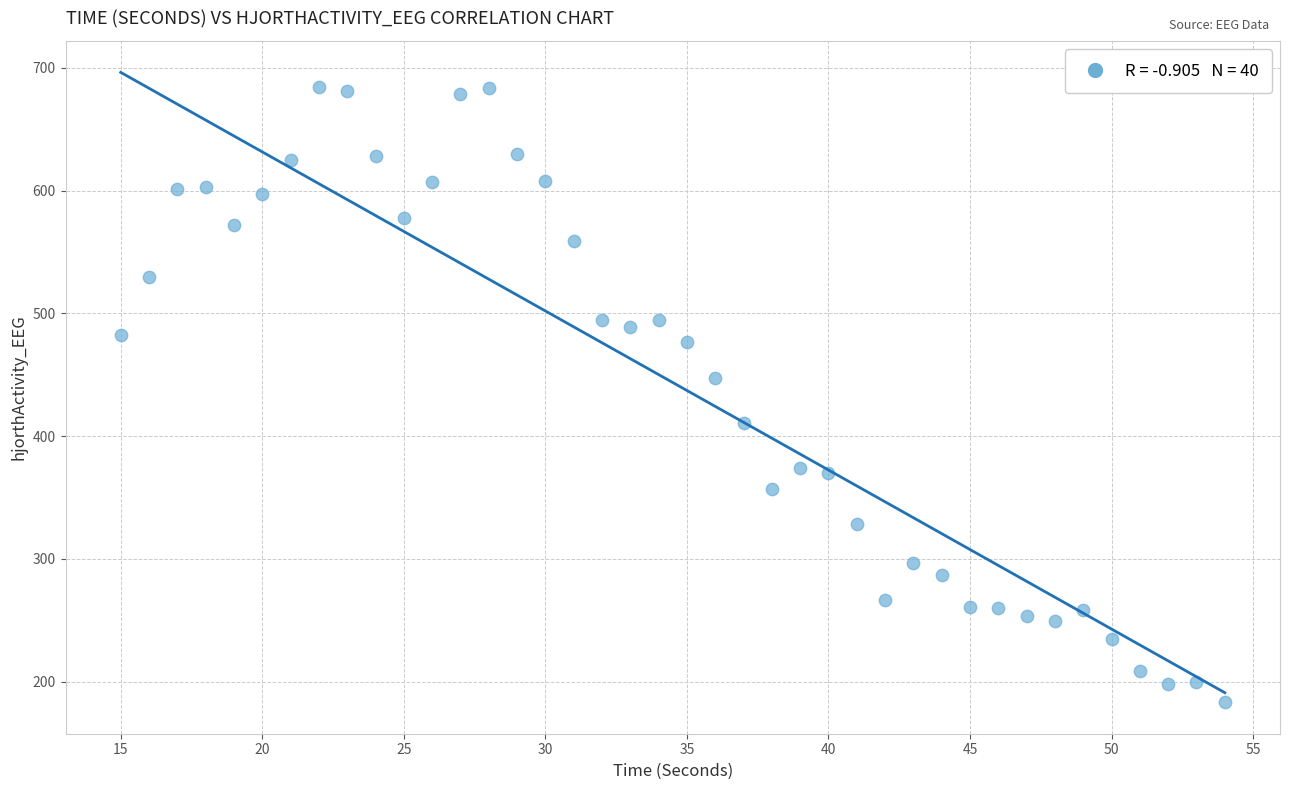

What is the range of Y values (max minus min)?

500.7